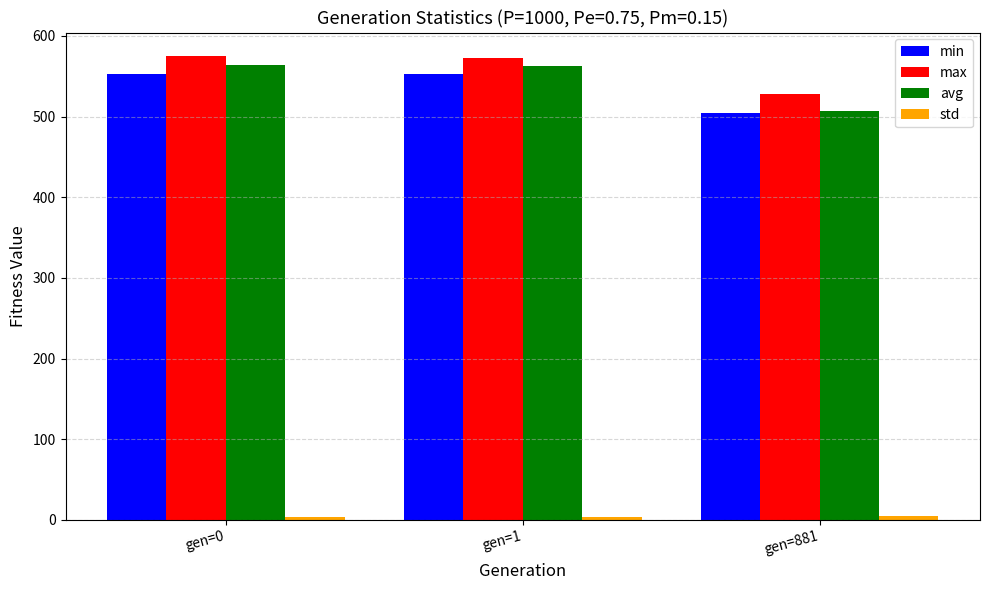

The value of avg at gen=0 is 564.2. True or false?

True